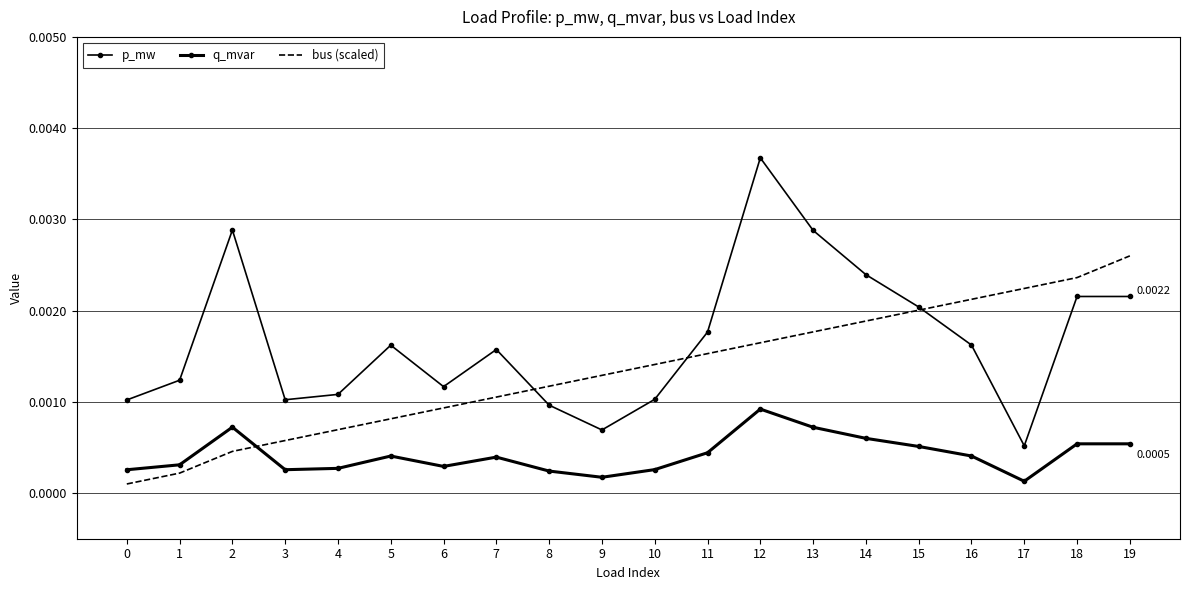

True or false: q_mvar has a value of 0.0 at 3.

False